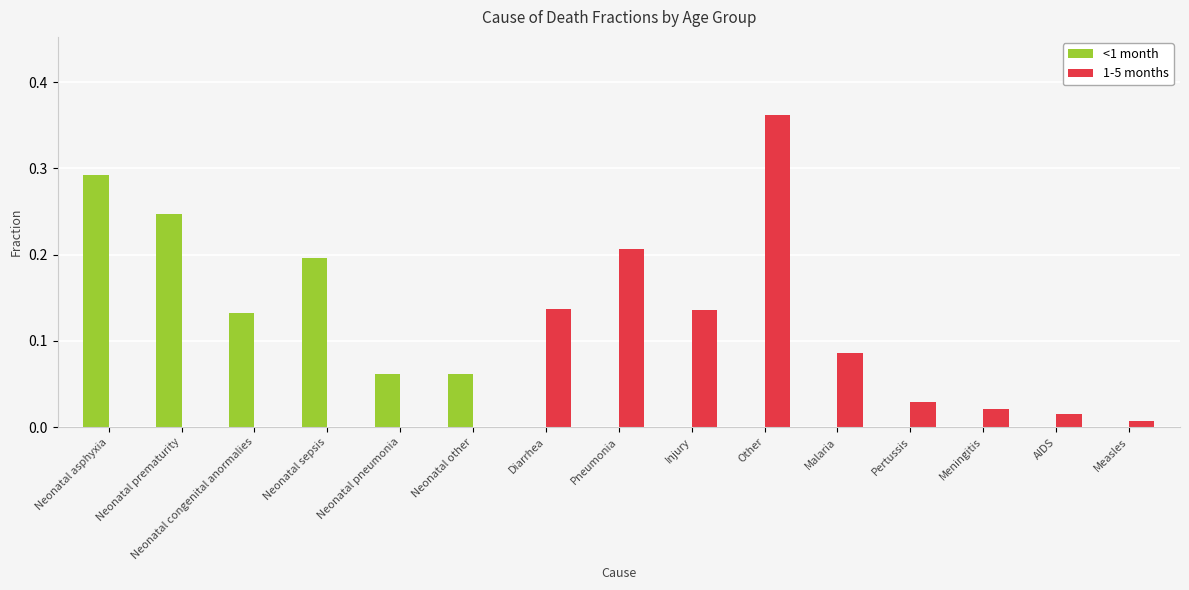

At which category is the sum across all series the highest?

Other